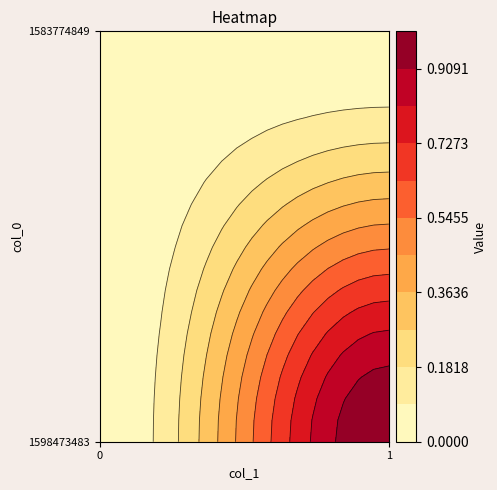

Between col_1 and col_0, which is larger?

col_1